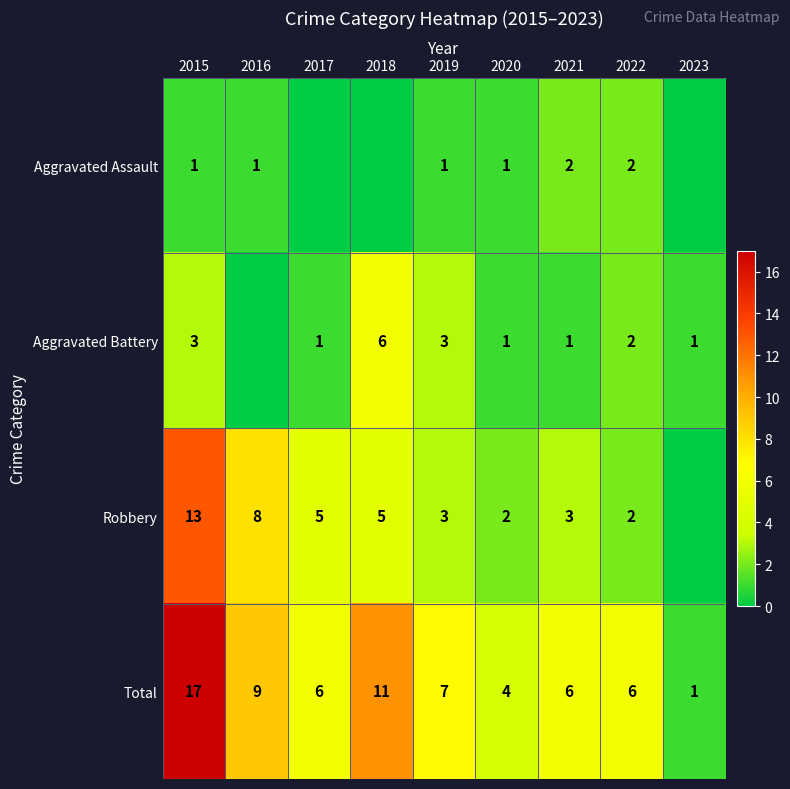

What is the difference between the maximum and second lowest values in the Total series?

13